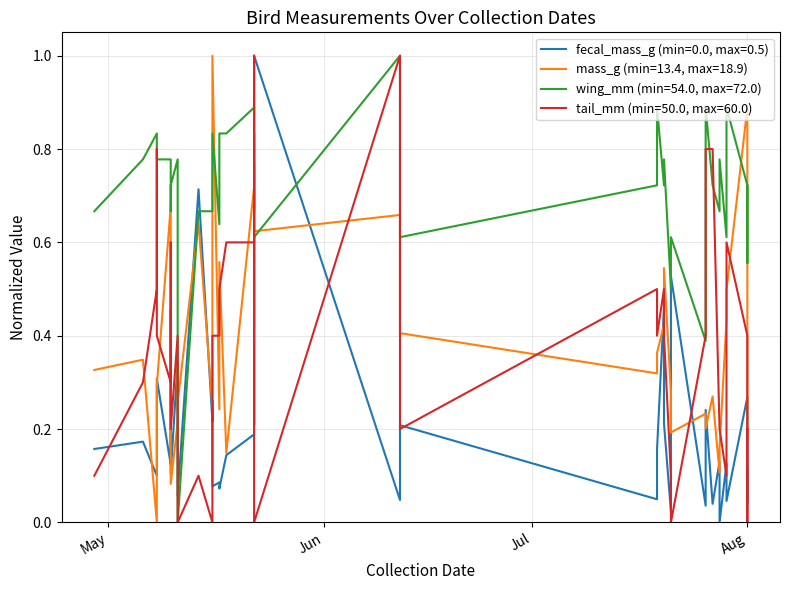

What is the label of the 15th point from the right?

2023-07-19